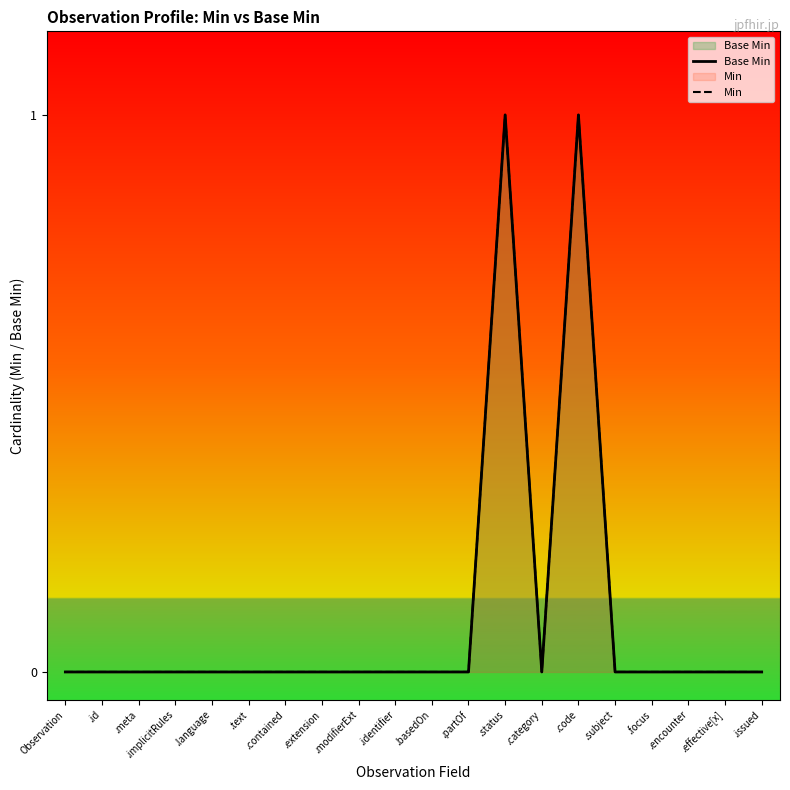

Reading left to right, transcribe all the data shown in this chart.

Base Min: 0	0	0	0	0	0	0	0	0	0	0	0	1	0	1	0	0	0	0	0
Min: 0	0	0	0	0	0	0	0	0	0	0	0	1	0	1	0	0	0	0	0